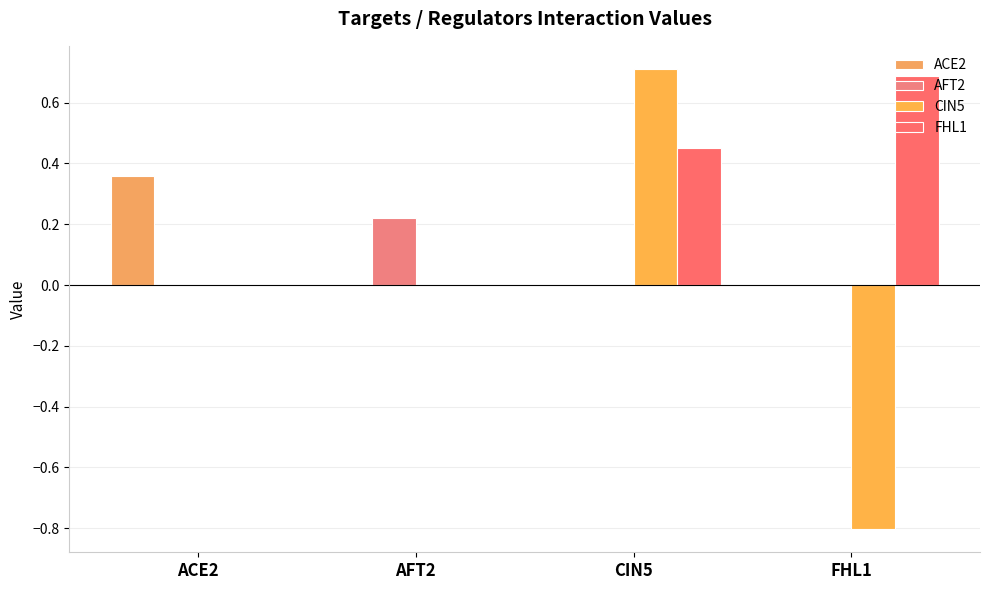

Is it true that ACE2 equals 0.2 at ACE2?

False